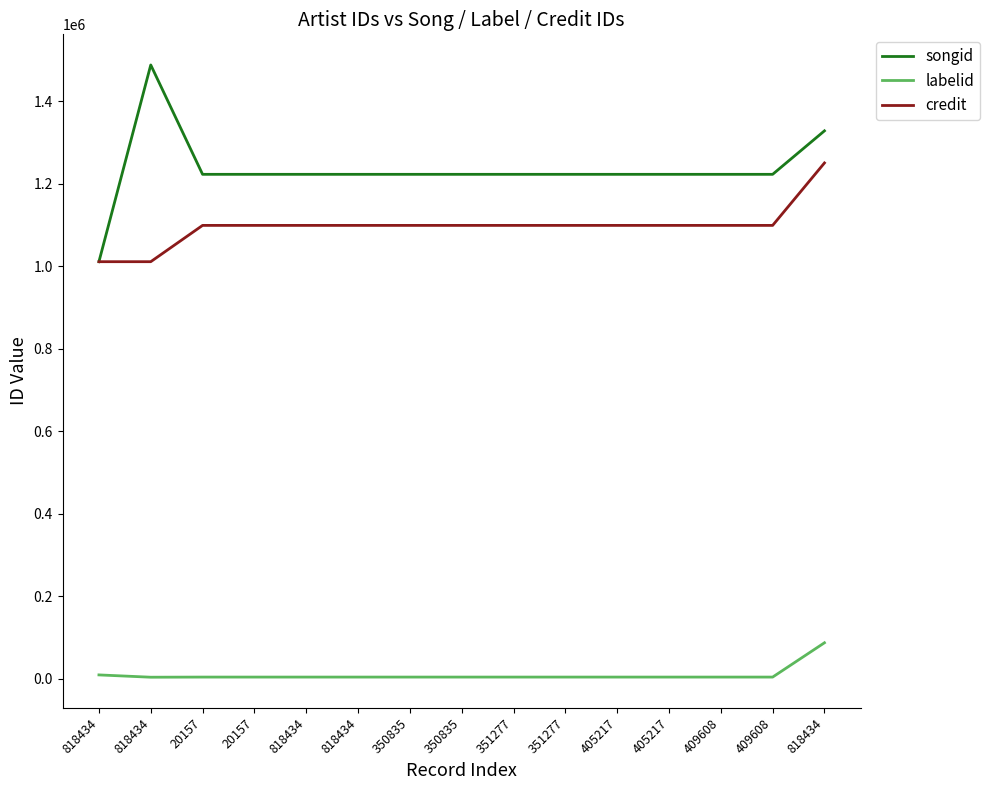

Where is the first local maximum for songid?

818434